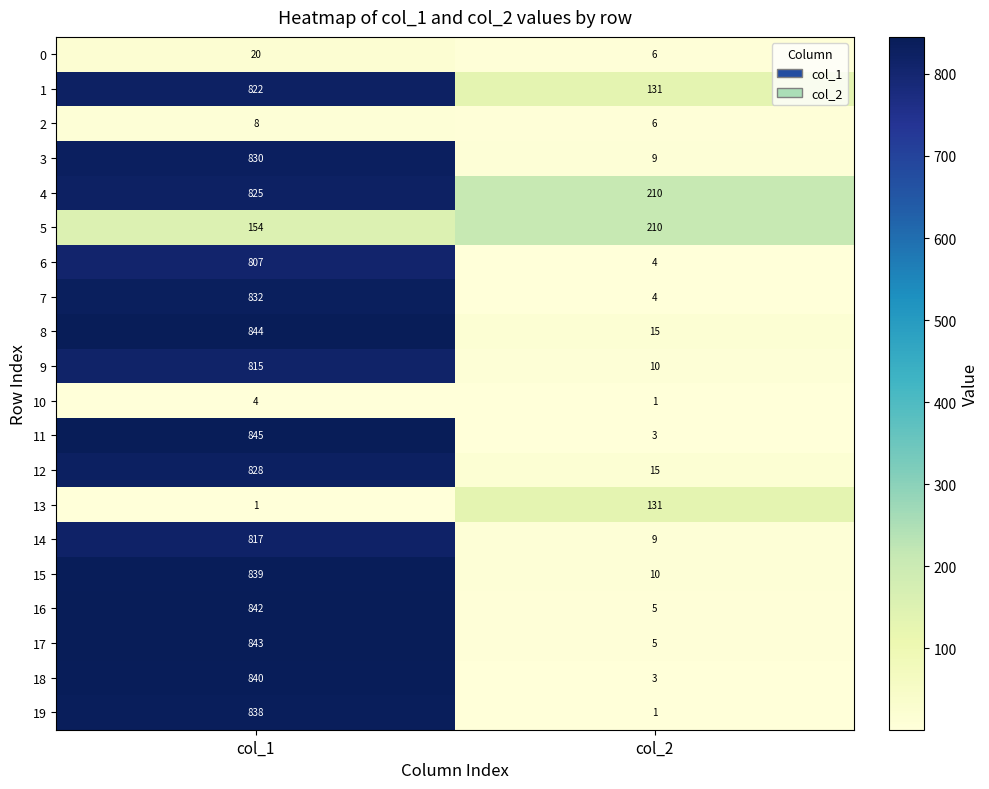

Which category has the highest value in the 19 series?

col_1